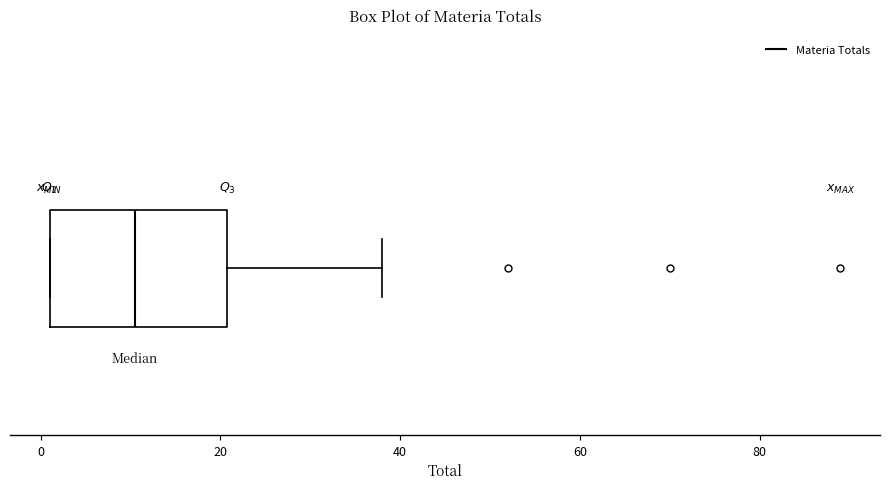

Read this box plot against the x-axis: the position of the median line, the range covered by the box, and the ends of both whiskers. The values are not printed on the chart, so give them approximately, as read against the axis.

median 10, box 2 to 20, whiskers 2 to 38